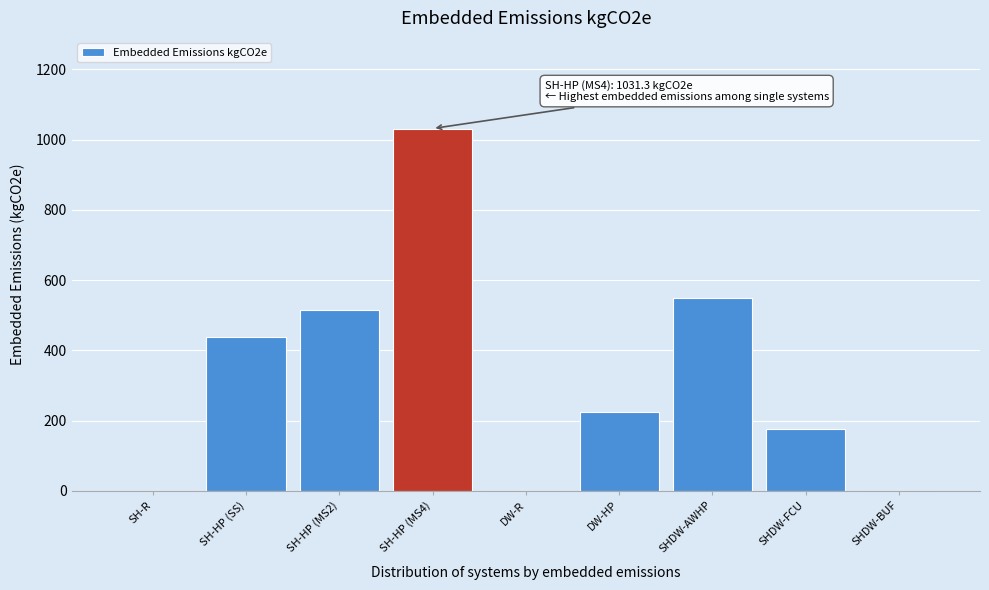

Reading right to left, list all the values displayed in this chart.

SHDW-BUF=0.0	SHDW-FCU=175.0	SHDW-AWHP=549.3	DW-HP=224.0	DW-R=0.0	SH-HP (MS4)=1031.3	SH-HP (MS2)=515.6	SH-HP (SS)=439.0	SH-R=0.0